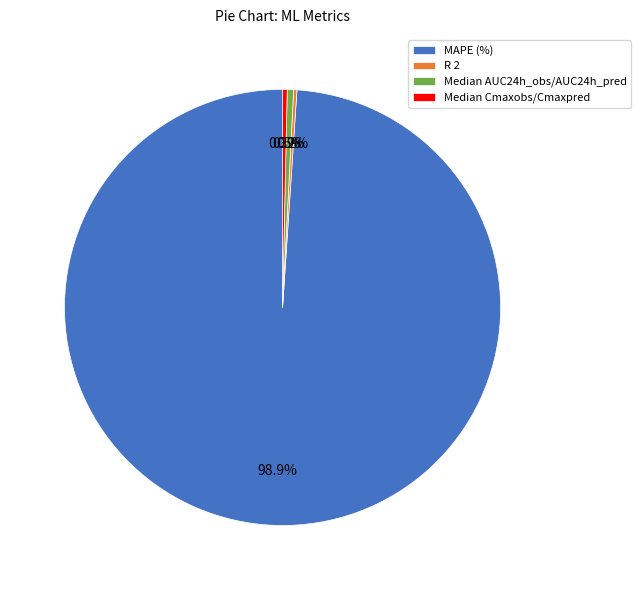

Combined, what portion of the pie is Median Cmaxobs/Cmaxpred and Median AUC24h_obs/AUC24h_pred?

0.8%